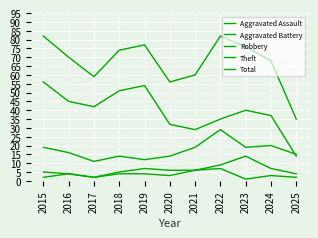

True or false: Total and Theft cross at least once.

False